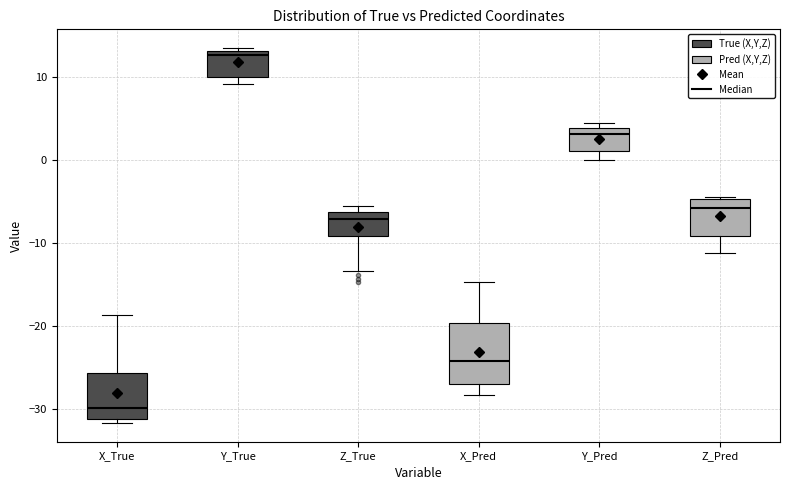

Reading left to right, read every box against the y-axis: the position of its median line, the range the box covers, and the ends of its whiskers. The values are not printed on the chart, so give them approximately, as read against the axis.

X_True: median -30, box -31 to -26, whiskers -32 to -19
Y_True: median 13 (just below the box's upper edge), box 10 to 13, whiskers 9 to 13 (just above the box's upper edge)
Z_True: median -7, box -9 to -6, whiskers -13 to -6 (just above the box's upper edge)
X_Pred: median -24, box -27 to -20, whiskers -28 to -15
Y_Pred: median 3, box 1 to 4, whiskers 0 to 4 (just above the box's upper edge)
Z_Pred: median -6, box -9 to -5, whiskers -11 to -5